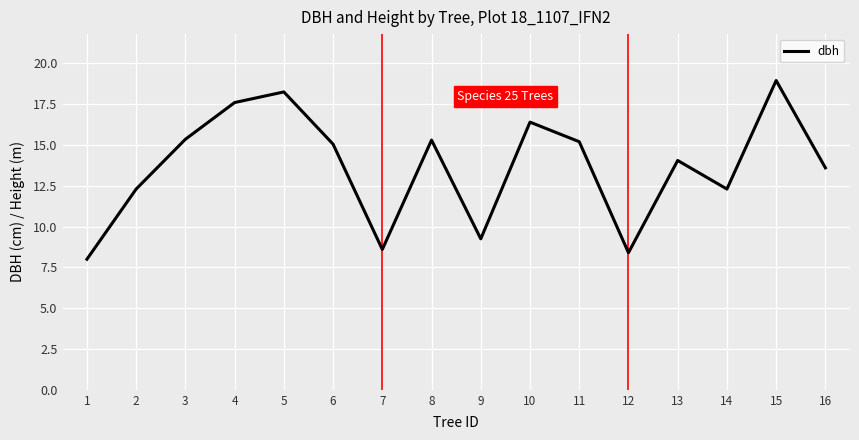

What is the approximate value at 16?

13.6